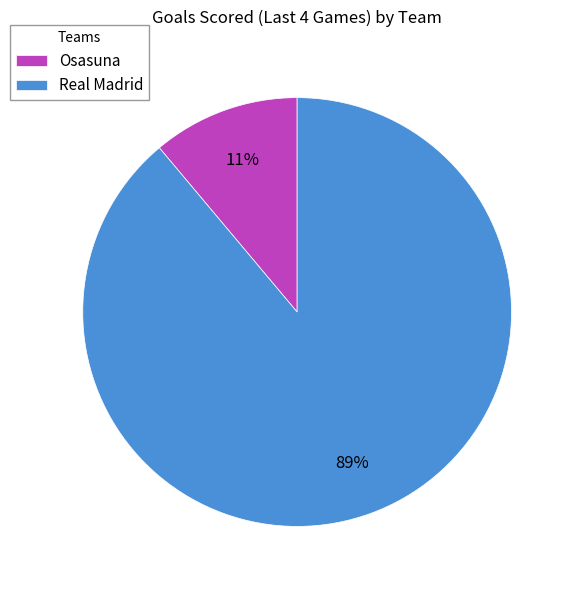

Rank the categories by value from lowest to highest.

Osasuna, Real Madrid